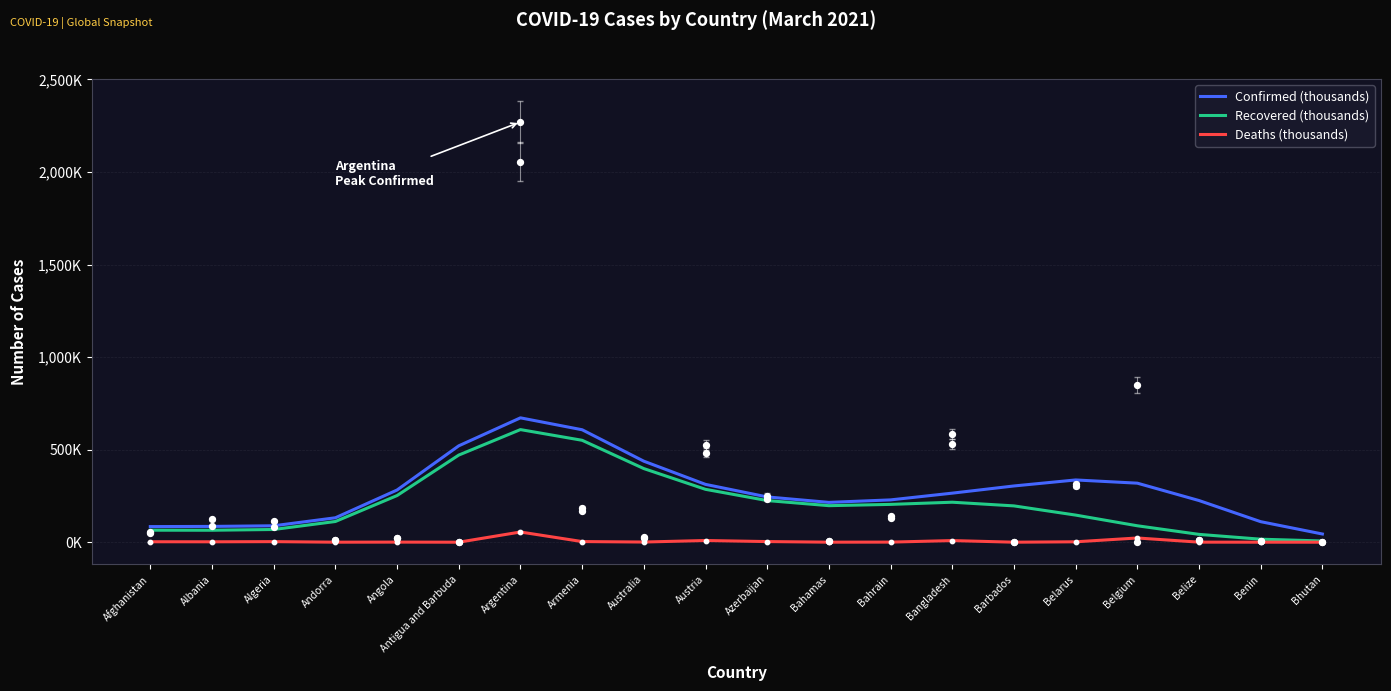

What is the total value across all series at Belarus?

484.9